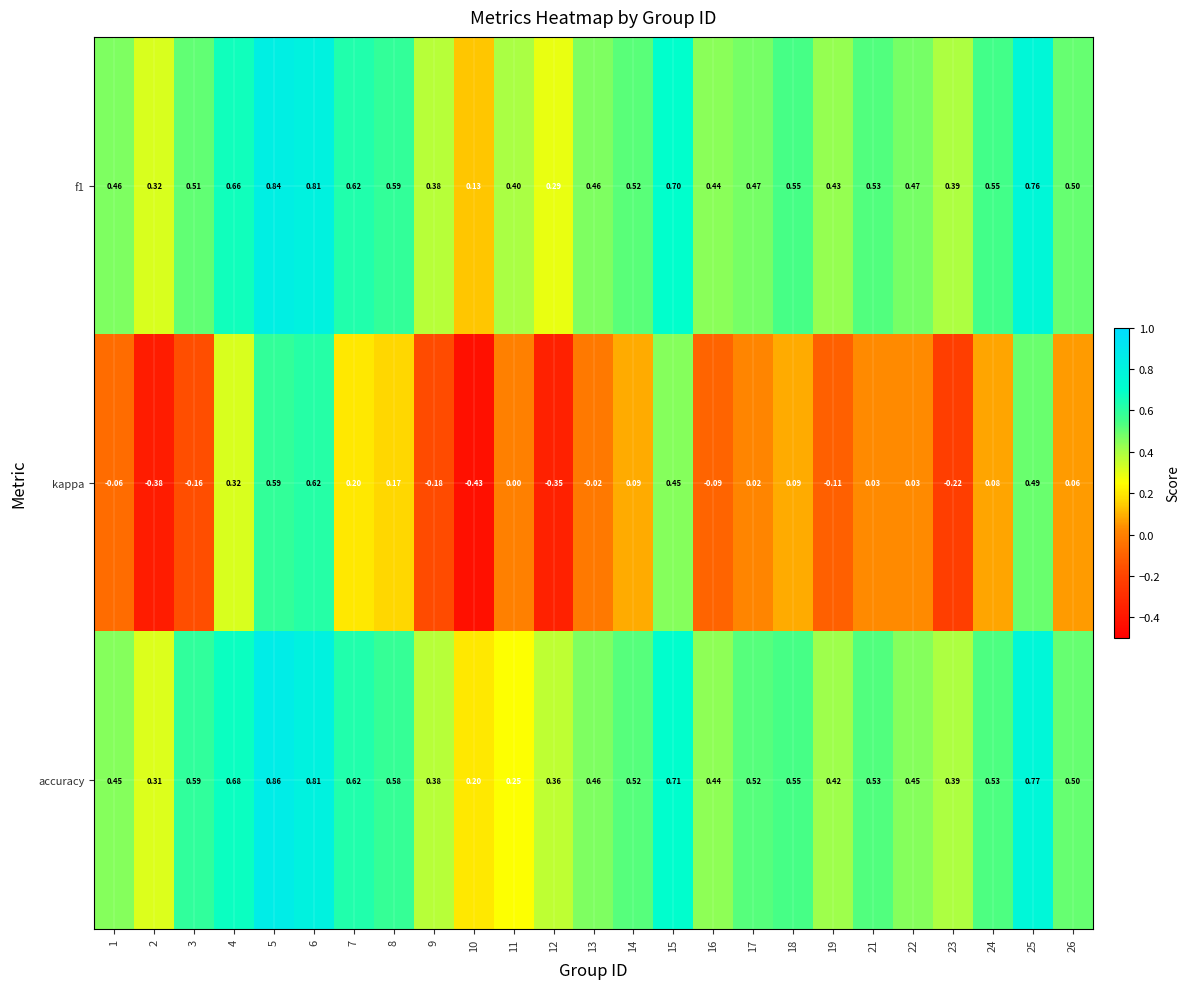

Which label corresponds to the largest value in the chart?

5